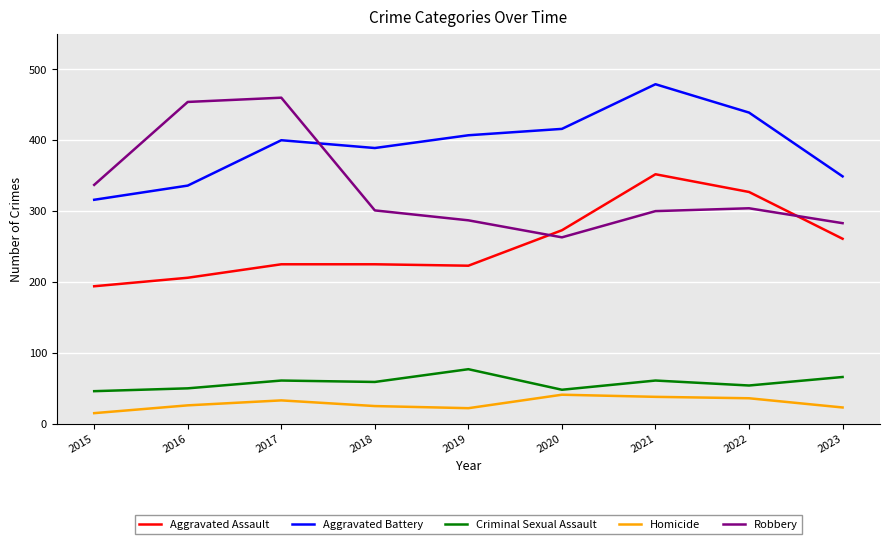

What is the spread (max minus min) of values at 2017?

427